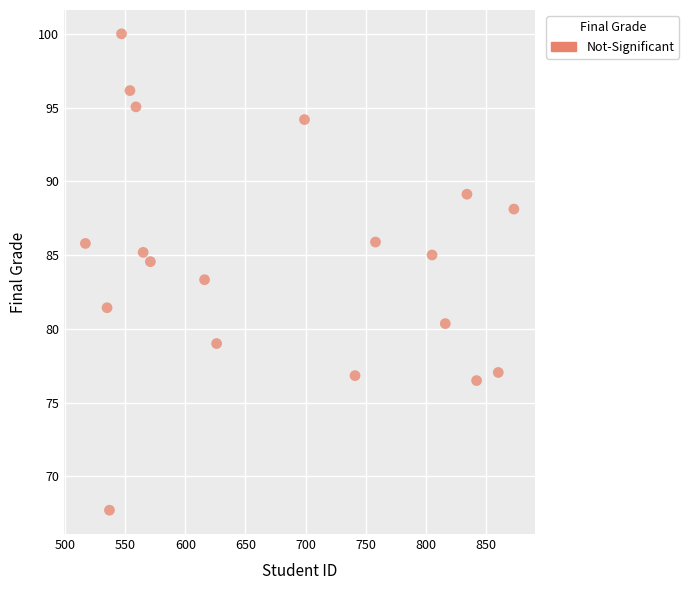

What is the range of X values (max minus min)?

356.0